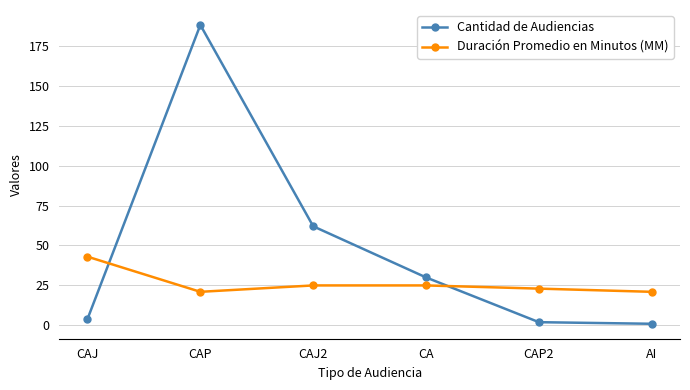

List the series in order of their overall mean, lowest first.

Duración Promedio en Minutos (MM), Cantidad de Audiencias